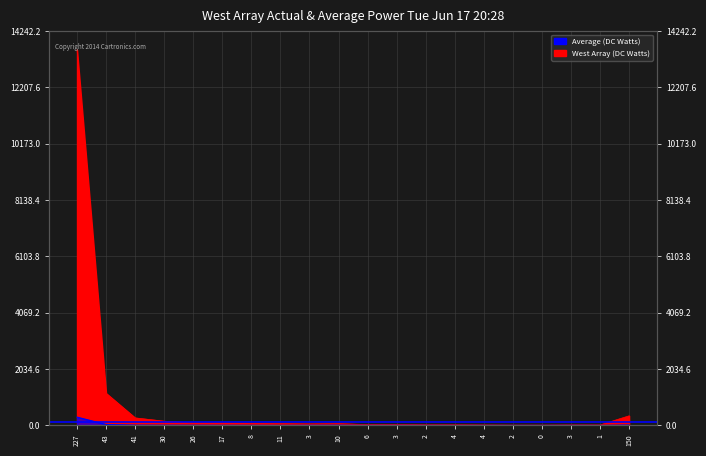

Count the number of categories in the chart.

20